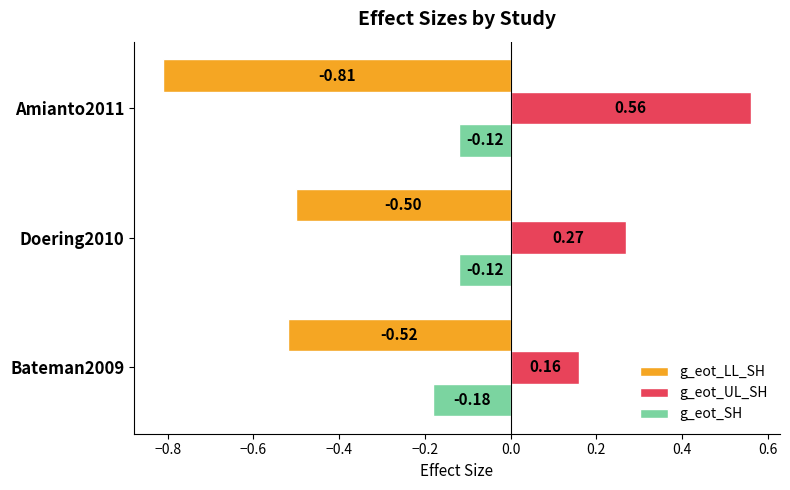

What is the total value across all series at Amianto2011?

-0.4